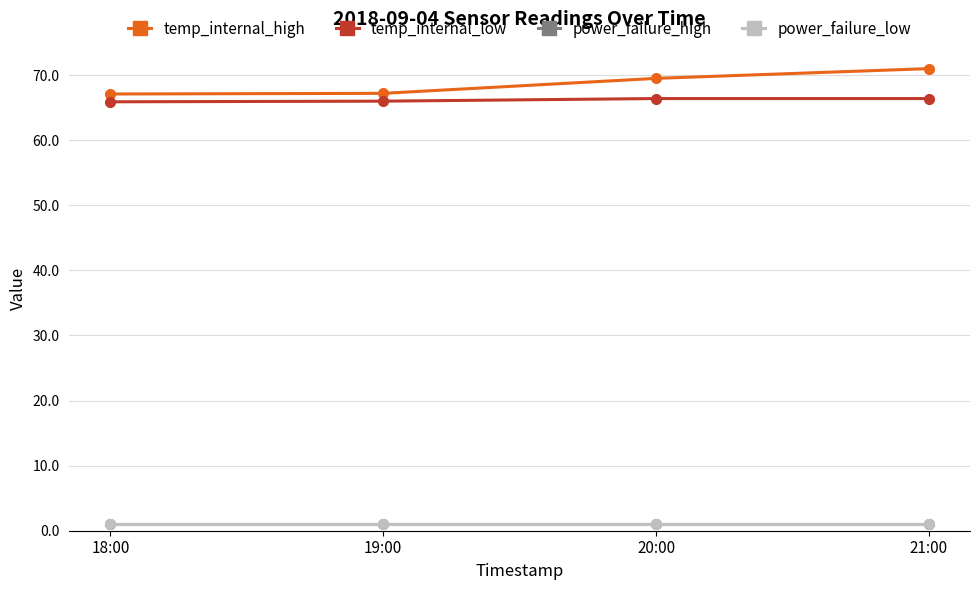

True or false: temp_internal_high and temp_internal_low intersect in this chart.

False